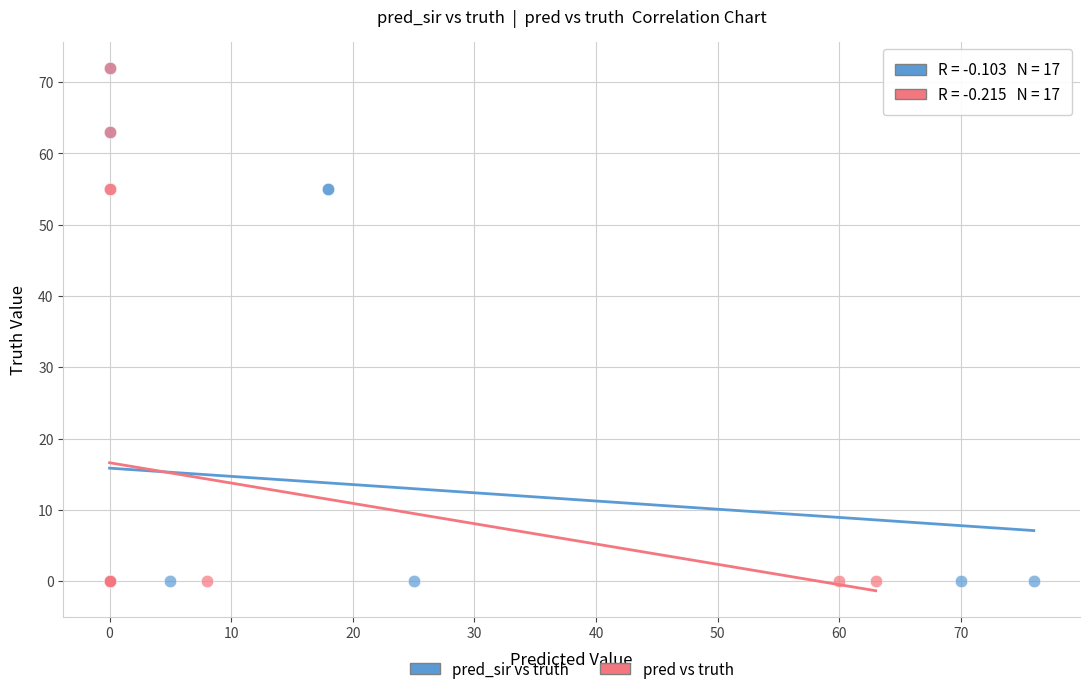

What are all the series names shown in the legend?

pred_sir vs truth, pred vs truth